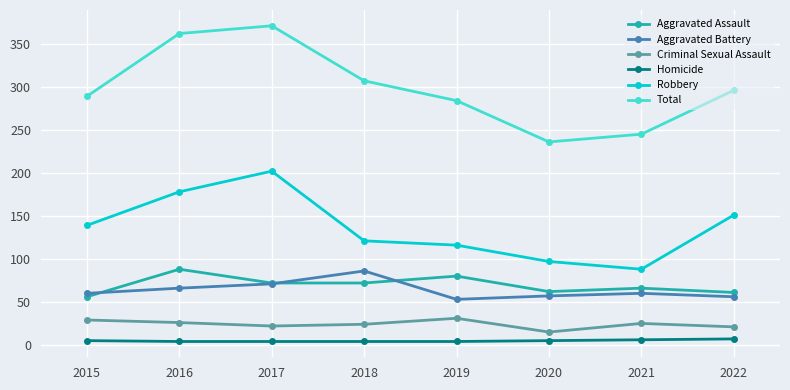

Is this an area chart (filled region under the line)?

No